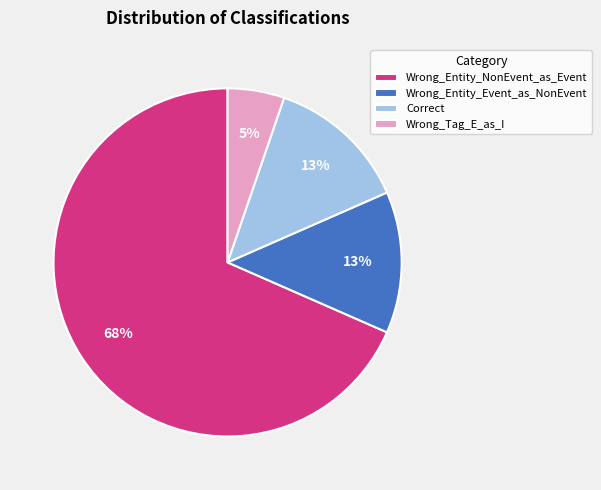

Which category has the smallest portion of the pie?

Wrong_Tag_E_as_I